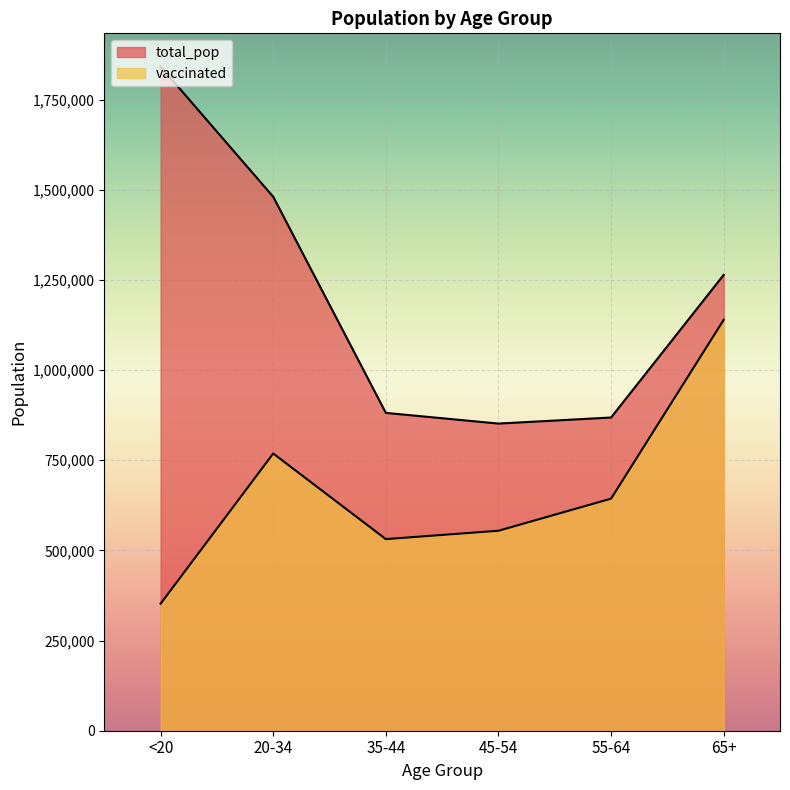

How many lines are shown in the chart?

2